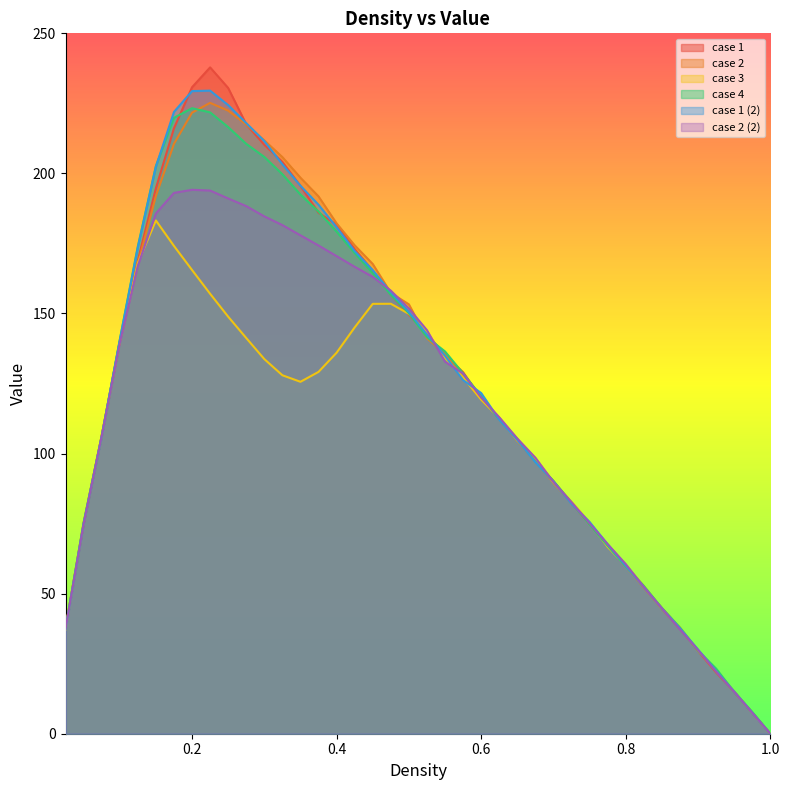

What is the label of the 7th point from the left?

0.175